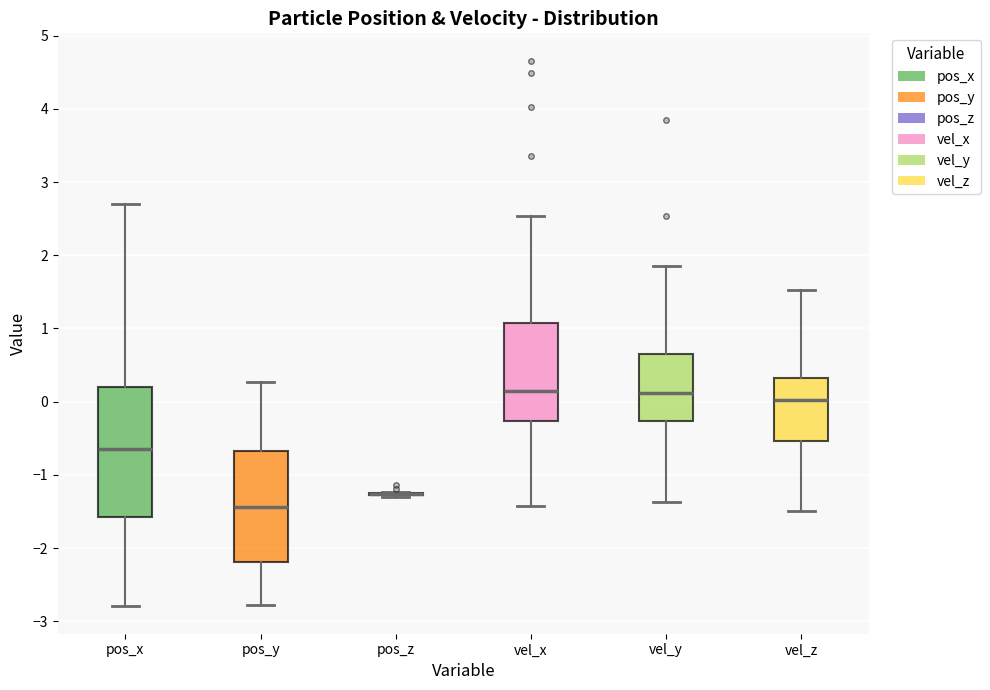

Where does the lower whisker of the box for vel_z end on the y-axis? The values are not printed on the chart, so give them approximately, as read against the axis.

-1.5